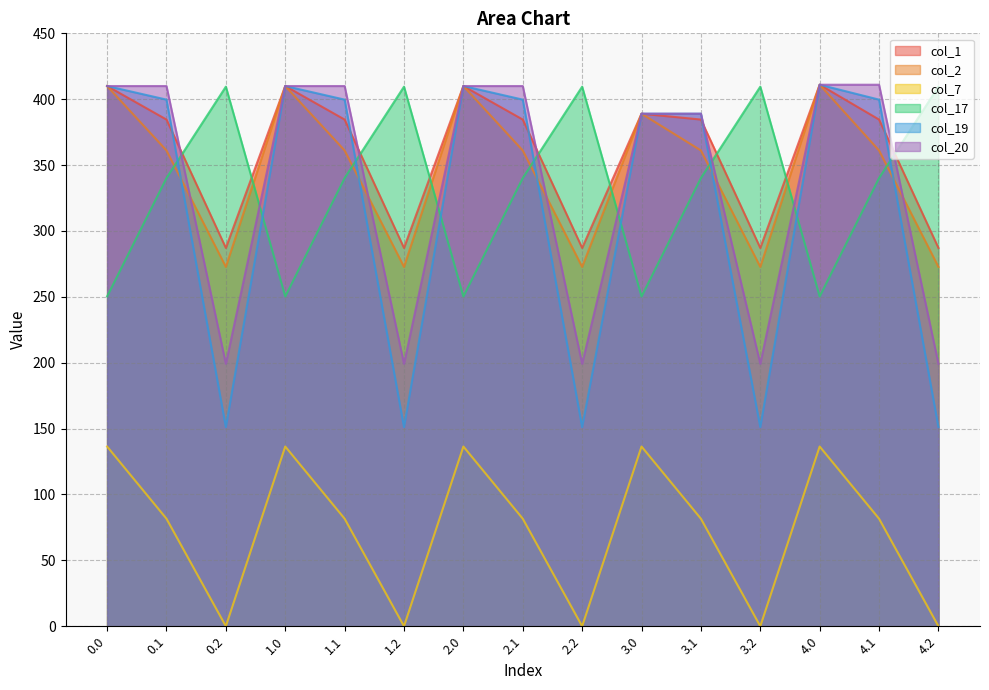

What are all the series names shown in the legend?

col_1, col_2, col_7, col_17, col_19, col_20